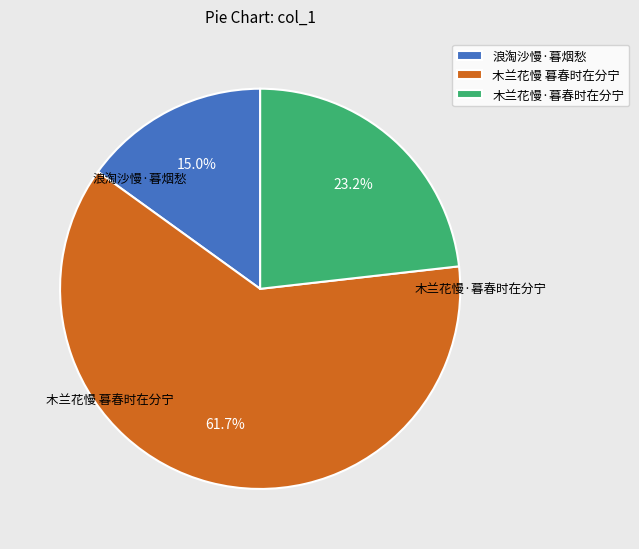

What portion of the pie excludes 浪淘沙慢·暮烟愁?

85.0%